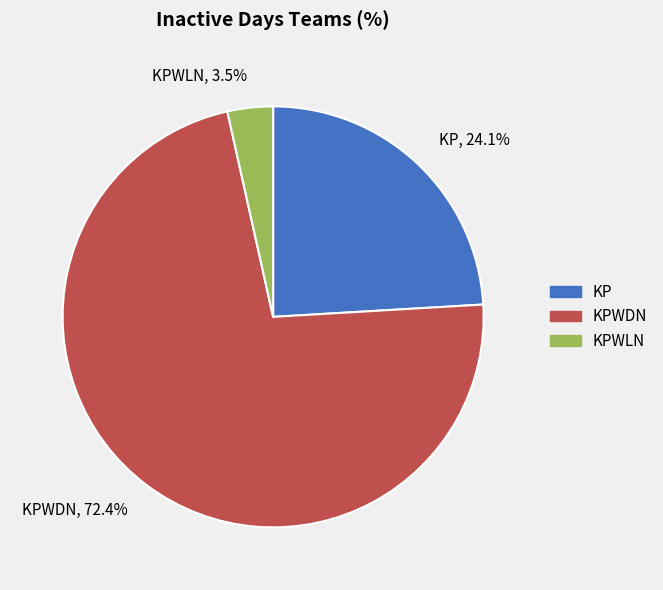

What is the largest slice in the pie chart?

KPWDN, 72.4%